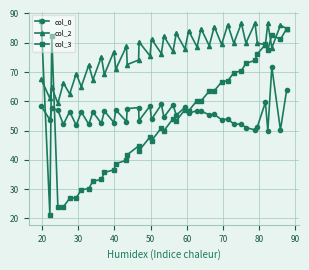

Which series has the largest total across all categories?

col_2